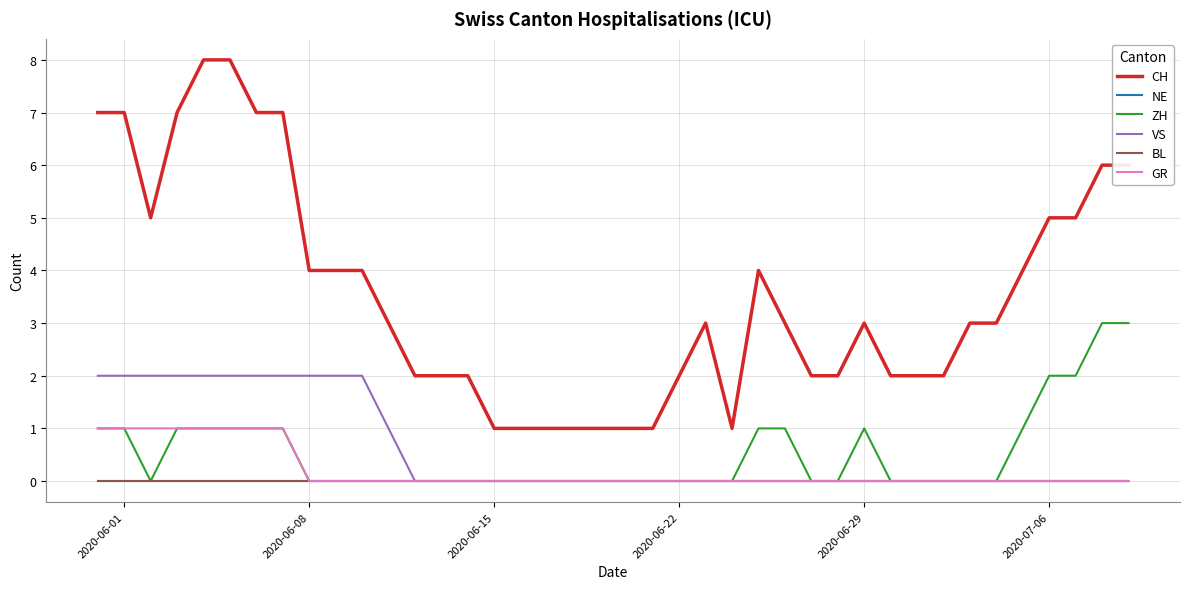

Which series has the largest total across all categories?

CH